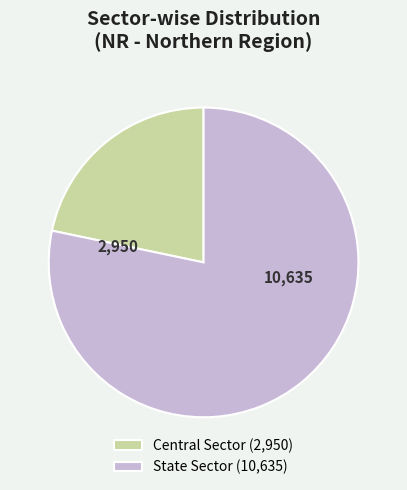

Approximately how many times larger is the value at State Sector compared to Central Sector?

3.6